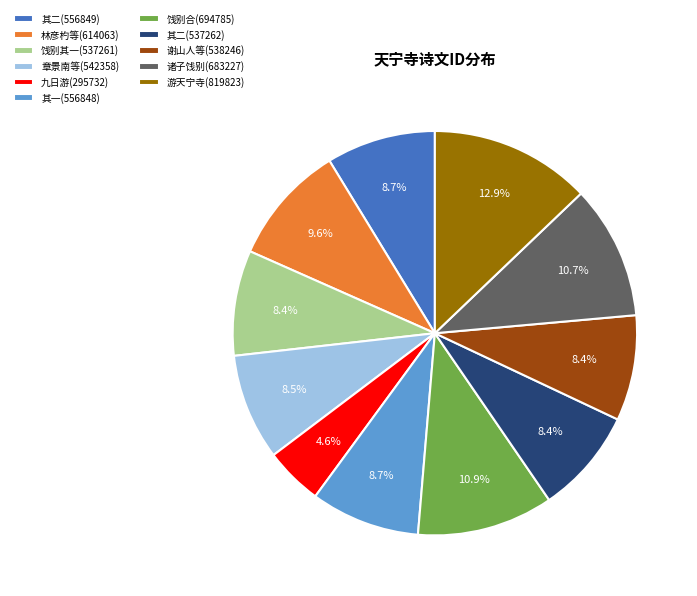

Is there a majority slice in this chart?

No